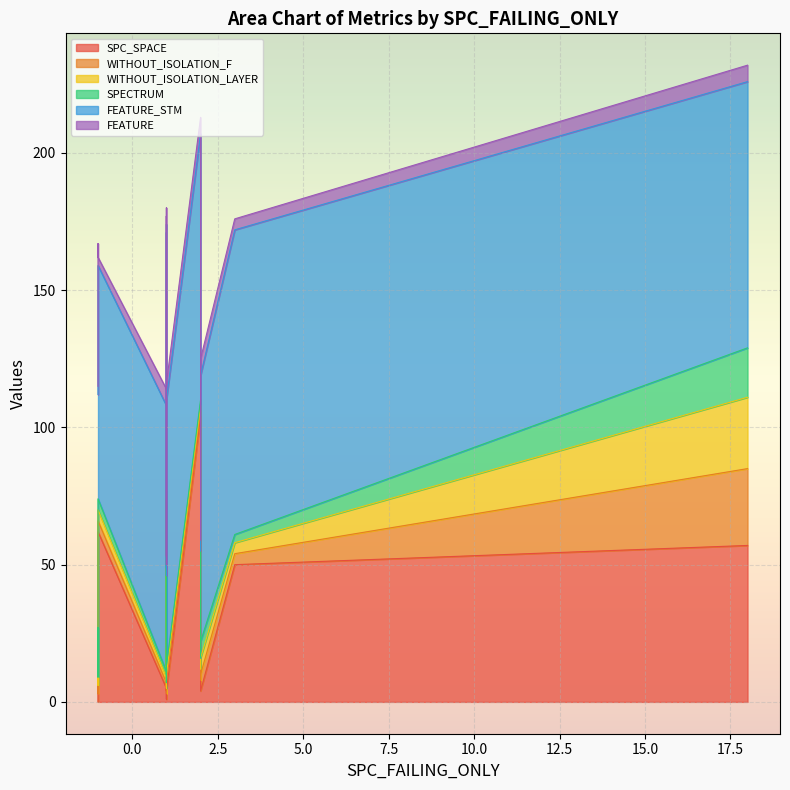

Rank the series by their maximum value, from lowest to highest.

FEATURE, SPECTRUM, WITHOUT_ISOLATION_LAYER, WITHOUT_ISOLATION_F, SPC_SPACE, FEATURE_STM